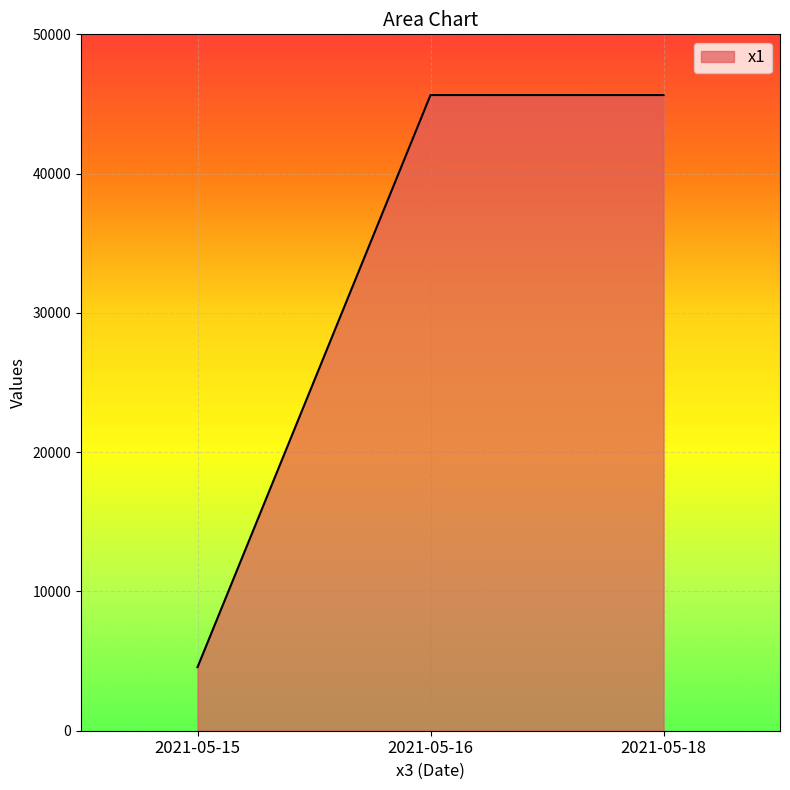

Read the value at 2021-05-16.

45641